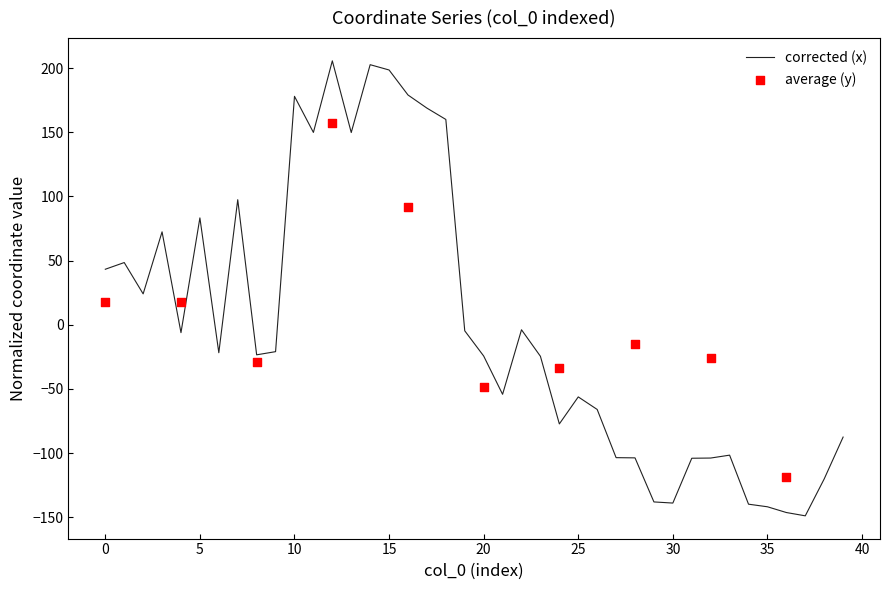

Between 12 and 17, which is larger?

12